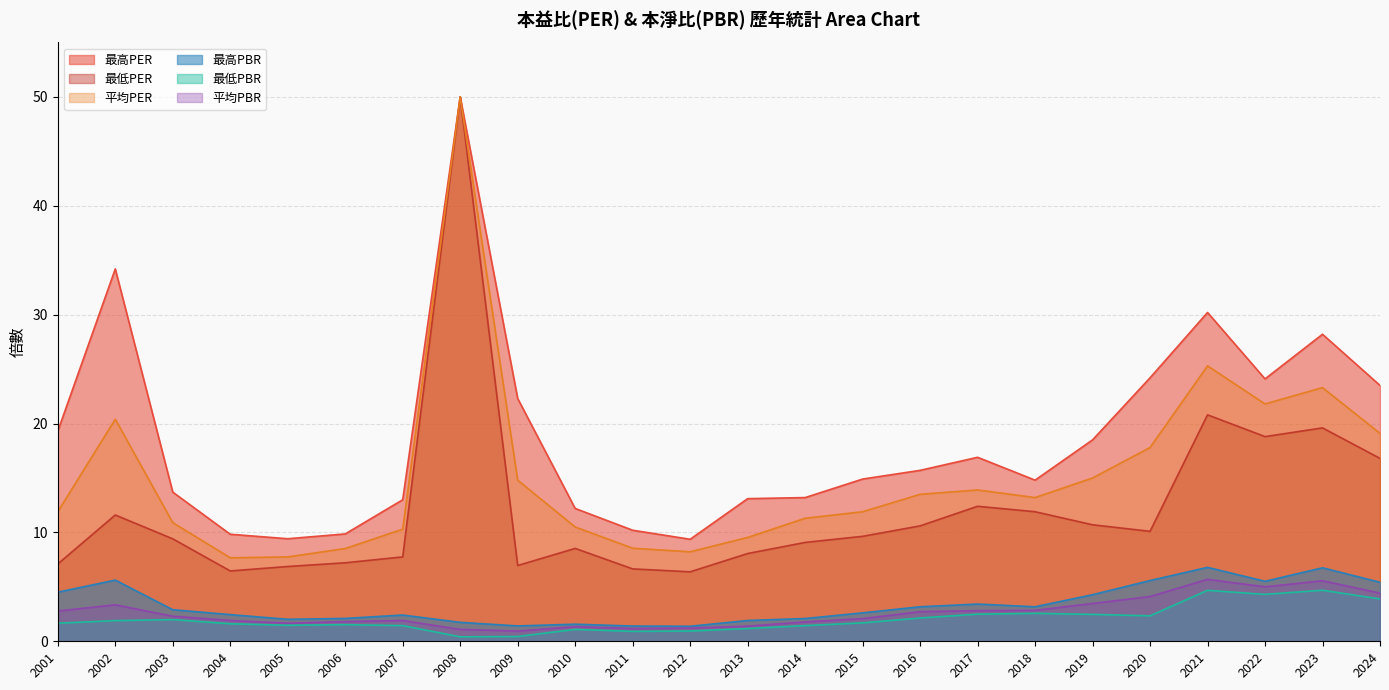

Between 2009 and 2024, which series saw the biggest shift?

最低PER